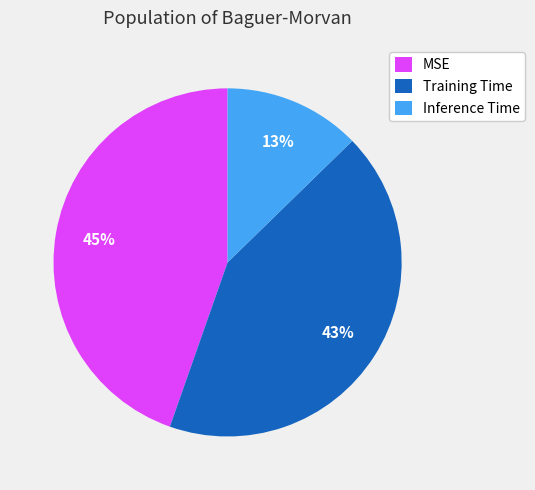

Count the number of slices in the pie.

3